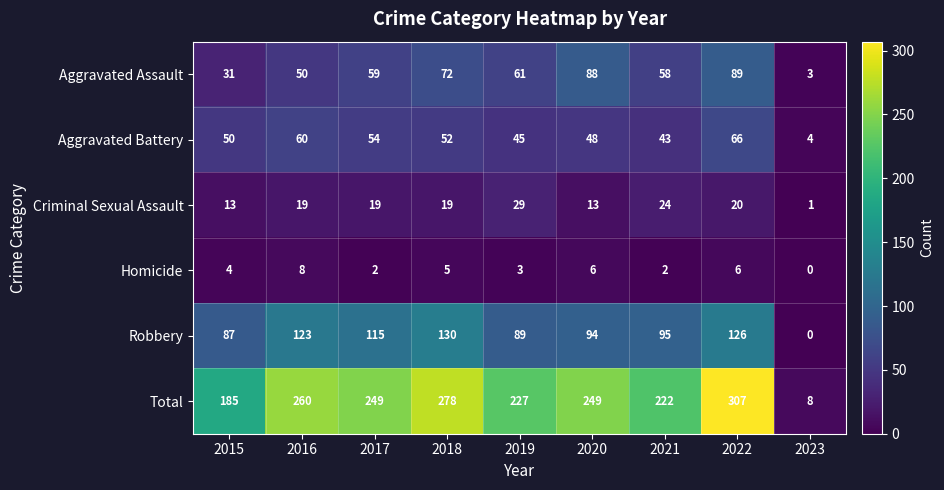

Rank the categories by Aggravated Battery value from highest to lowest.

2022, 2016, 2017, 2018, 2015, 2020, 2019, 2021, 2023